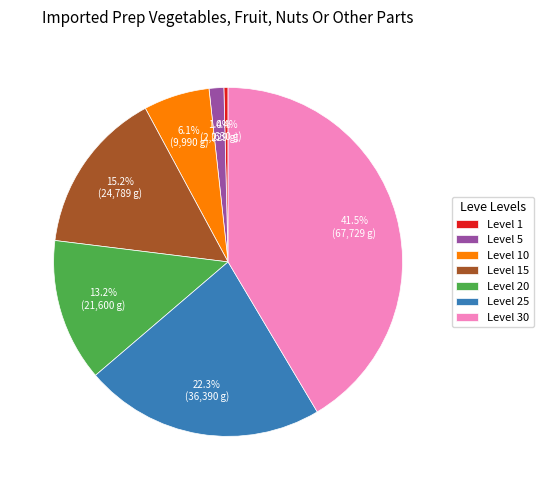

Rank the categories by value from lowest to highest.

Level 1, Level 5, Level 10, Level 20, Level 15, Level 25, Level 30